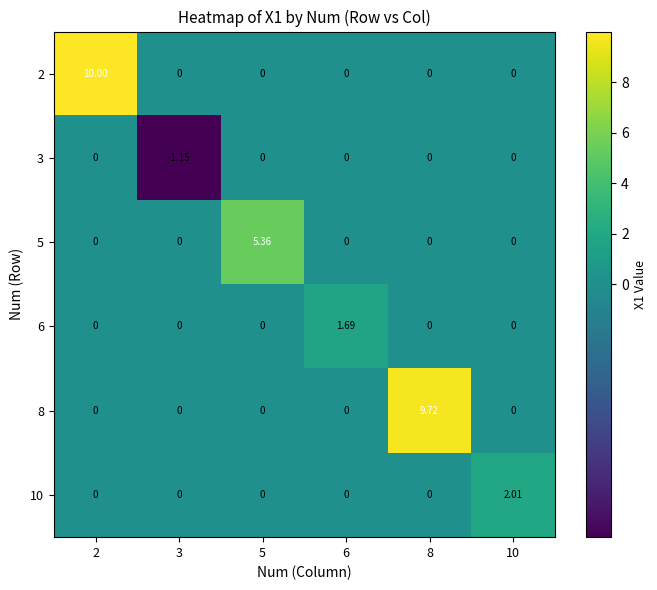

Count the number of data series in this chart.

6